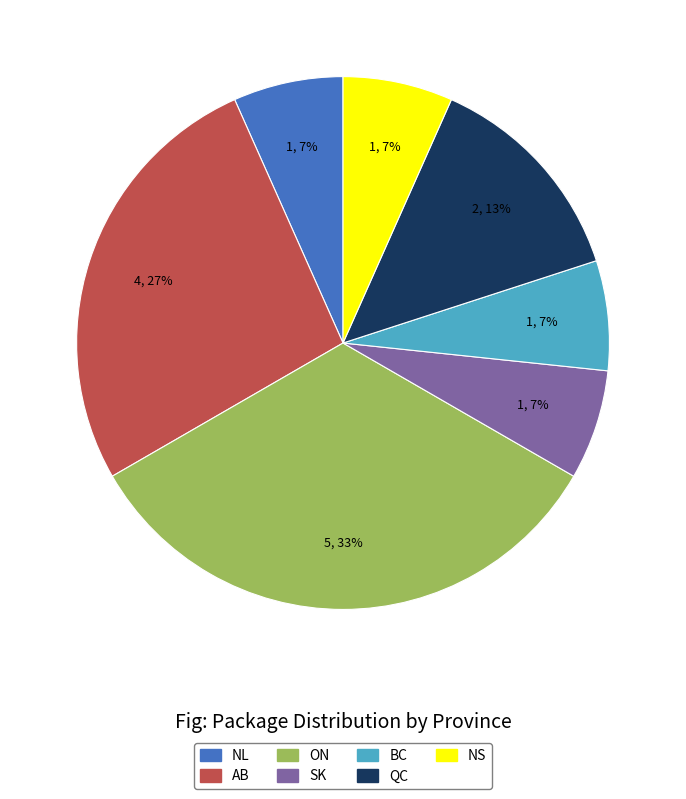

The SK slice represents 1% of the pie. True or false?

False